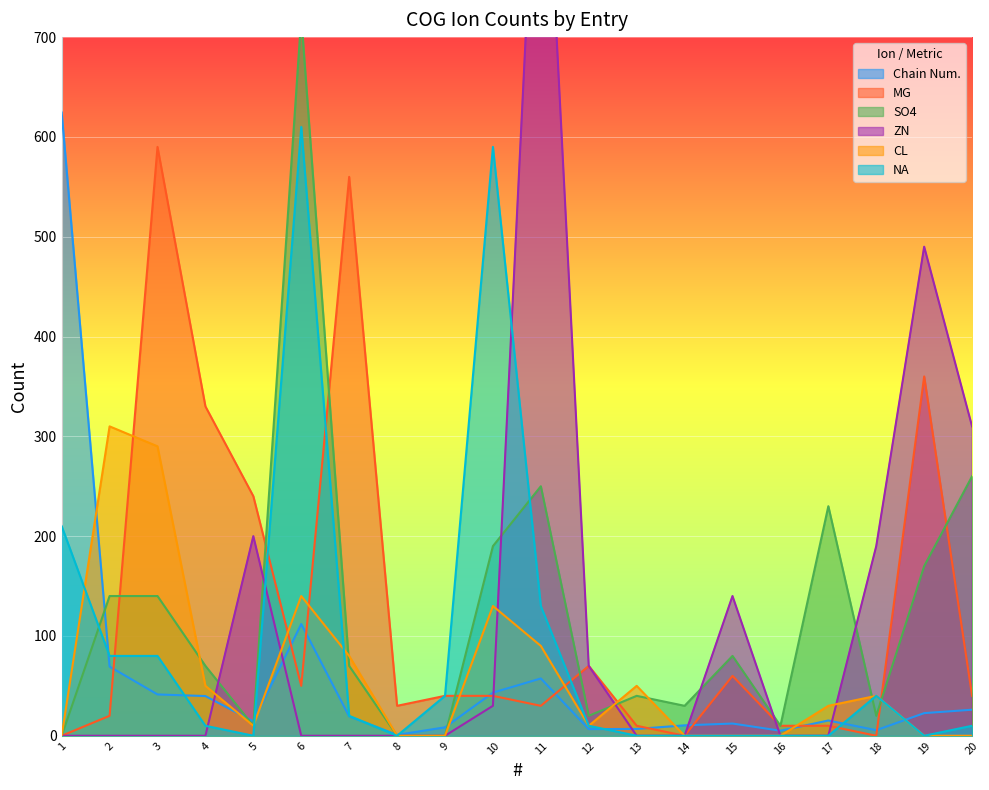

What is the difference between the maximum and minimum values in the NA series?

610.0